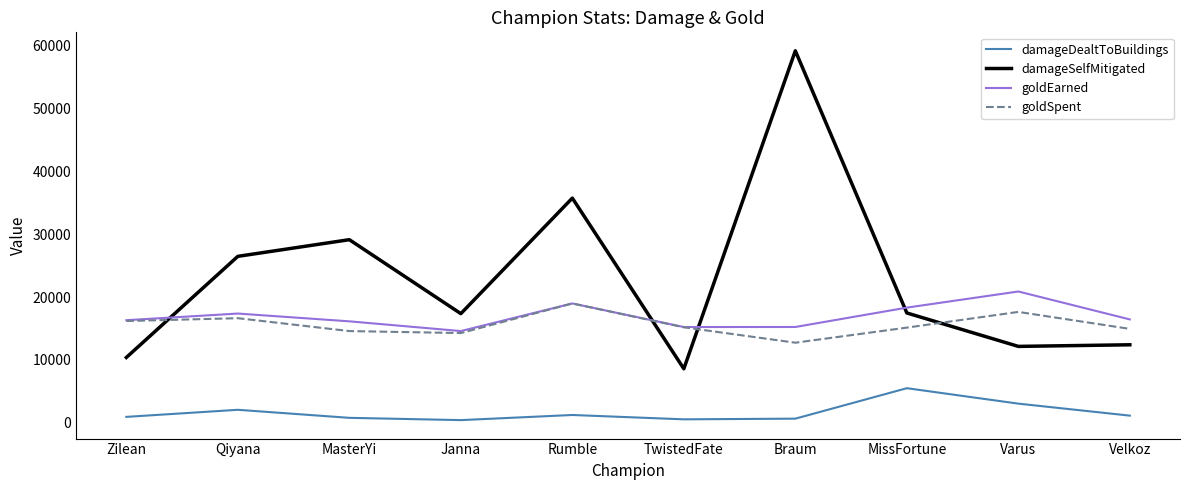

What is the sum of all damageSelfMitigated values?

229028